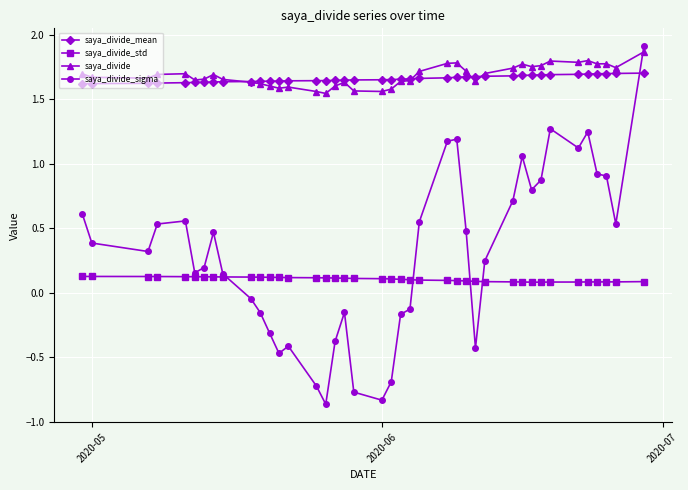

Which series has the largest range (max minus min)?

saya_divide_sigma